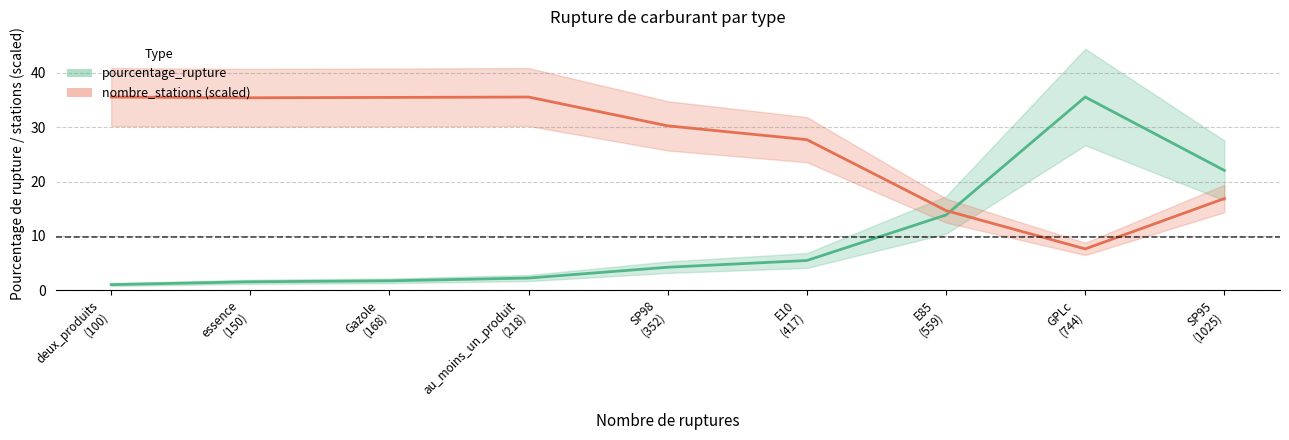

List the series in order of their overall mean, lowest first.

pourcentage_rupture, nombre_stations (scaled)